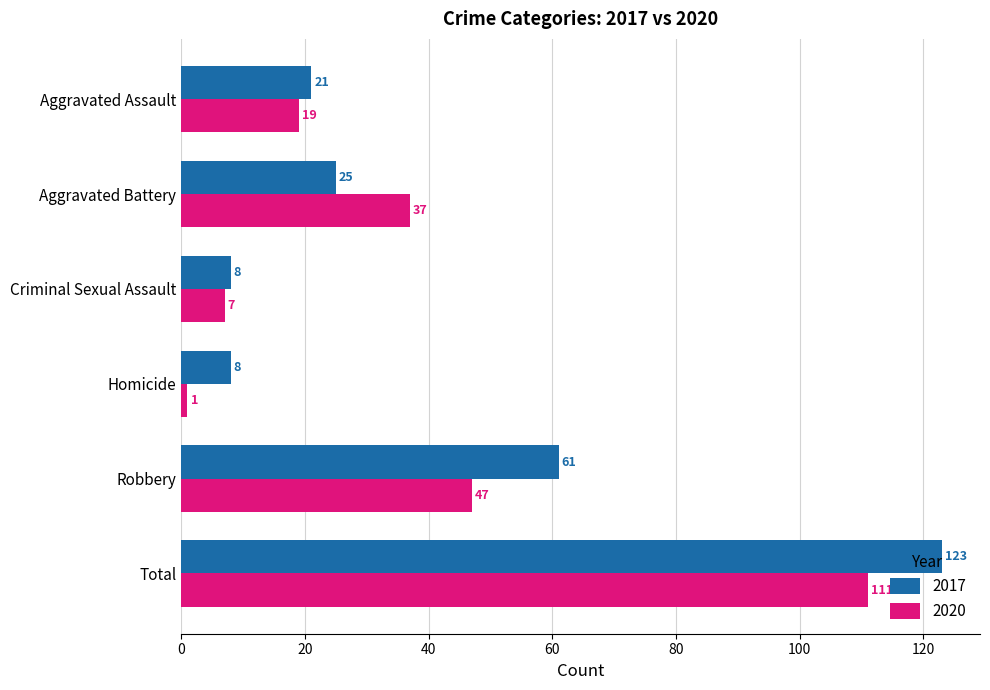

The 2020 series shows 47 at Robbery. True or false?

True